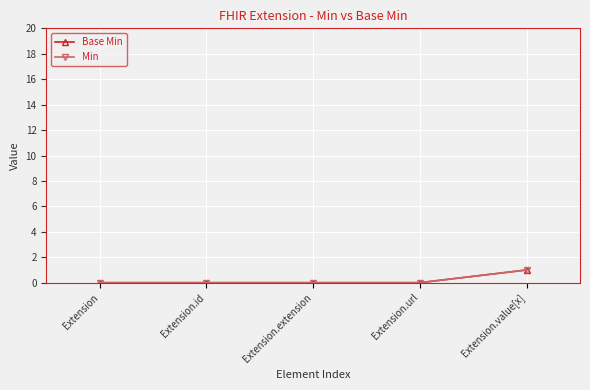

Between Extension.url and Extension.value[x], which series saw the biggest shift?

Base Min